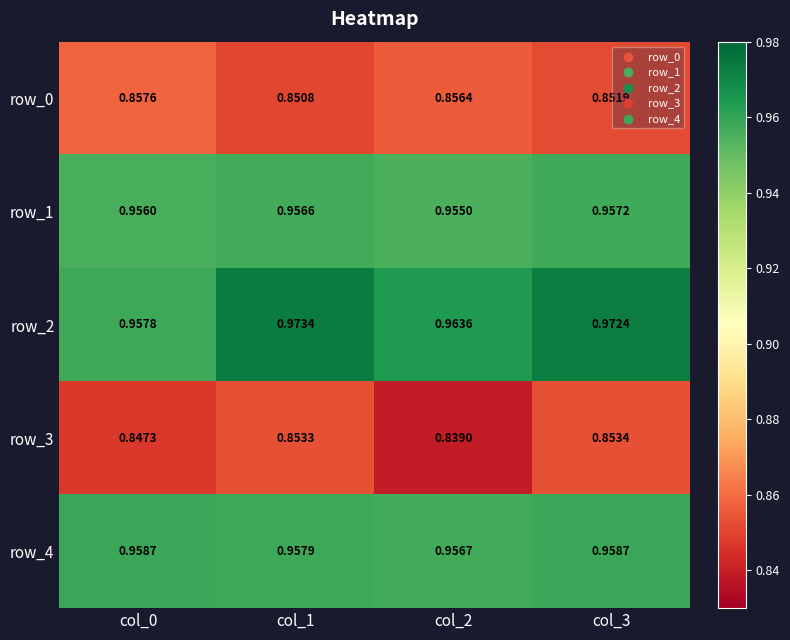

Rank the series at col_1 from highest to lowest value.

row_2, row_4, row_1, row_3, row_0